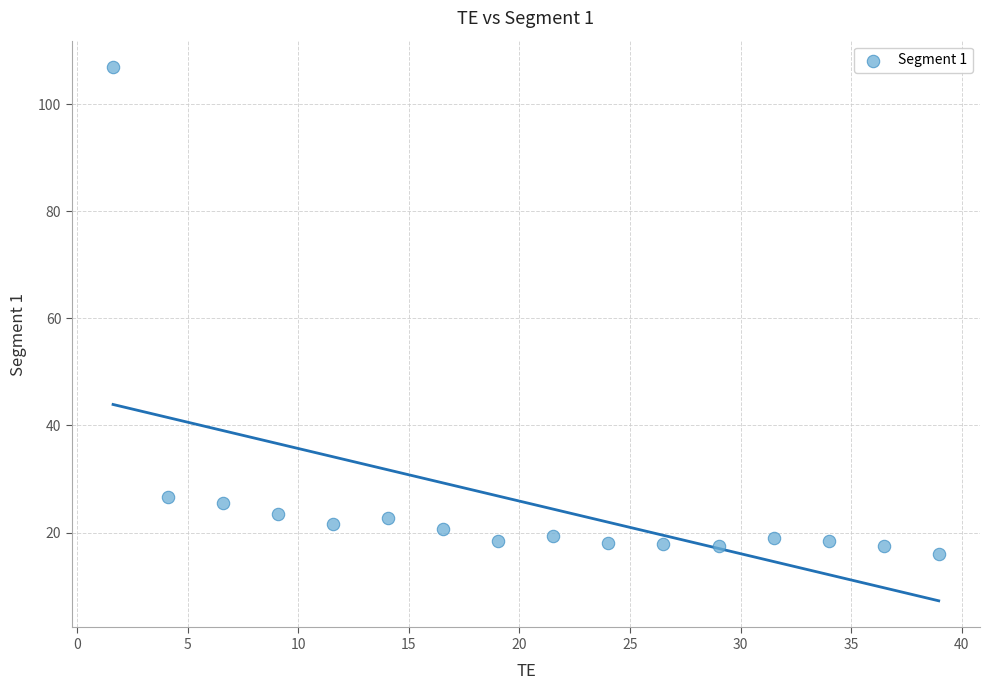

What is the range of X values (max minus min)?

37.3